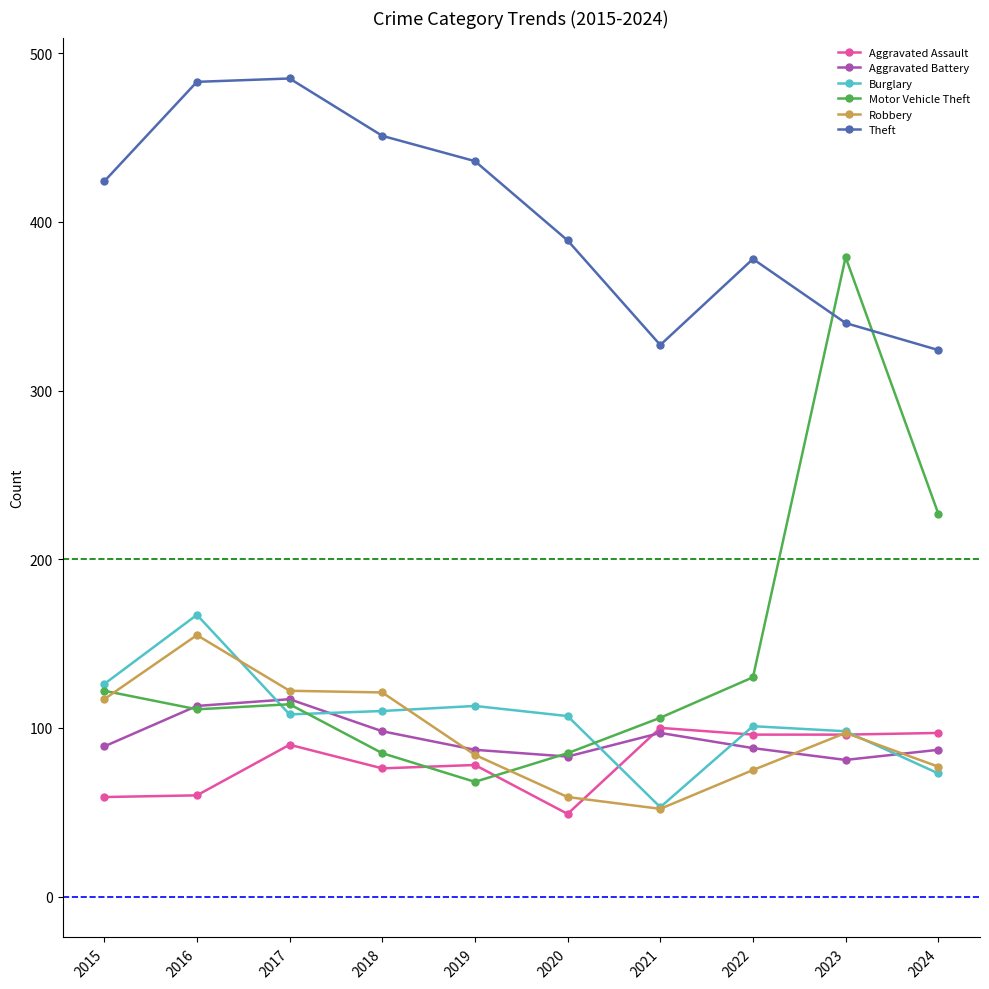

At which label does Robbery reach its minimum?

2021